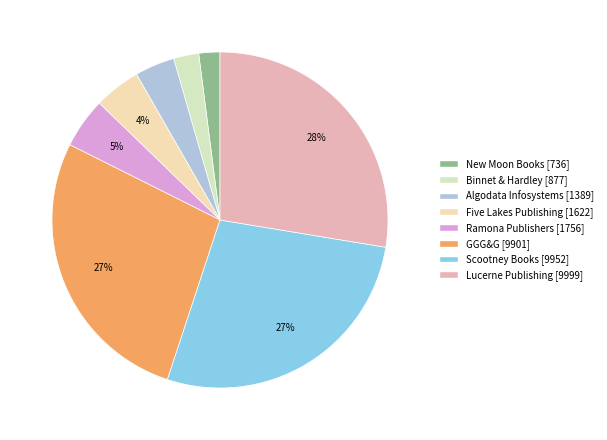

Rank the categories by value from lowest to highest.

New Moon Books, Binnet & Hardley, Algodata Infosystems, Five Lakes Publishing, Ramona Publishers, GGG&G, Scootney Books, Lucerne Publishing